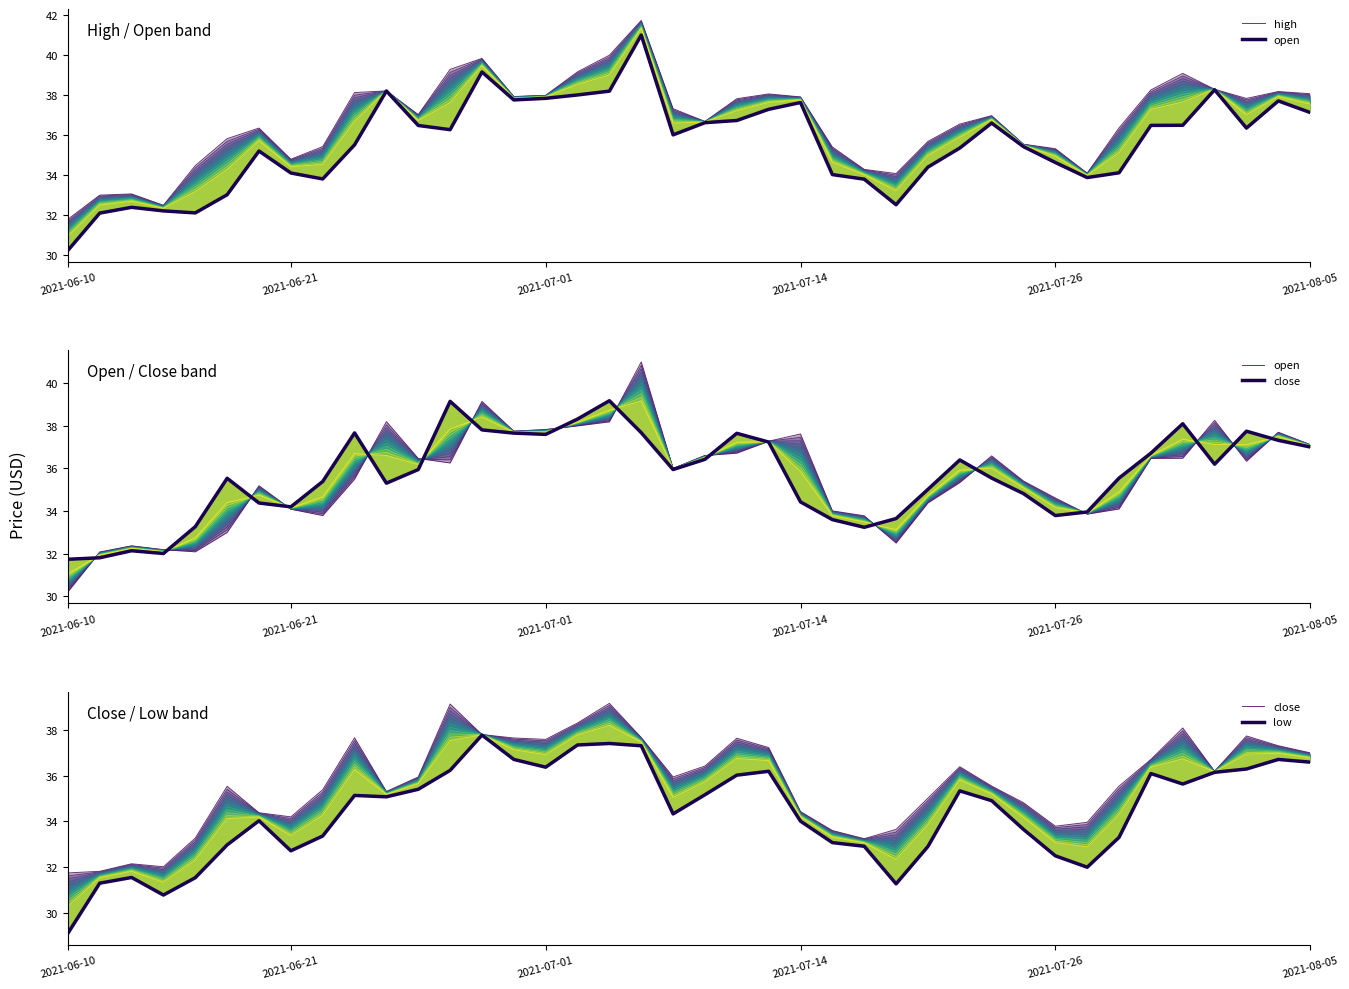

True or false: high and low cross at least once.

False